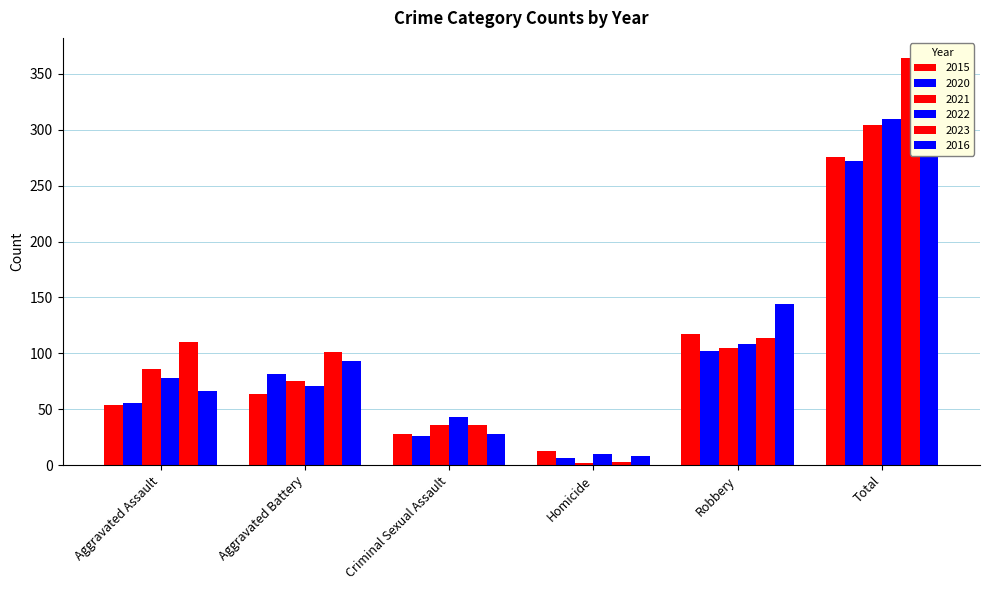

What is the total value across all series at Total?

1865